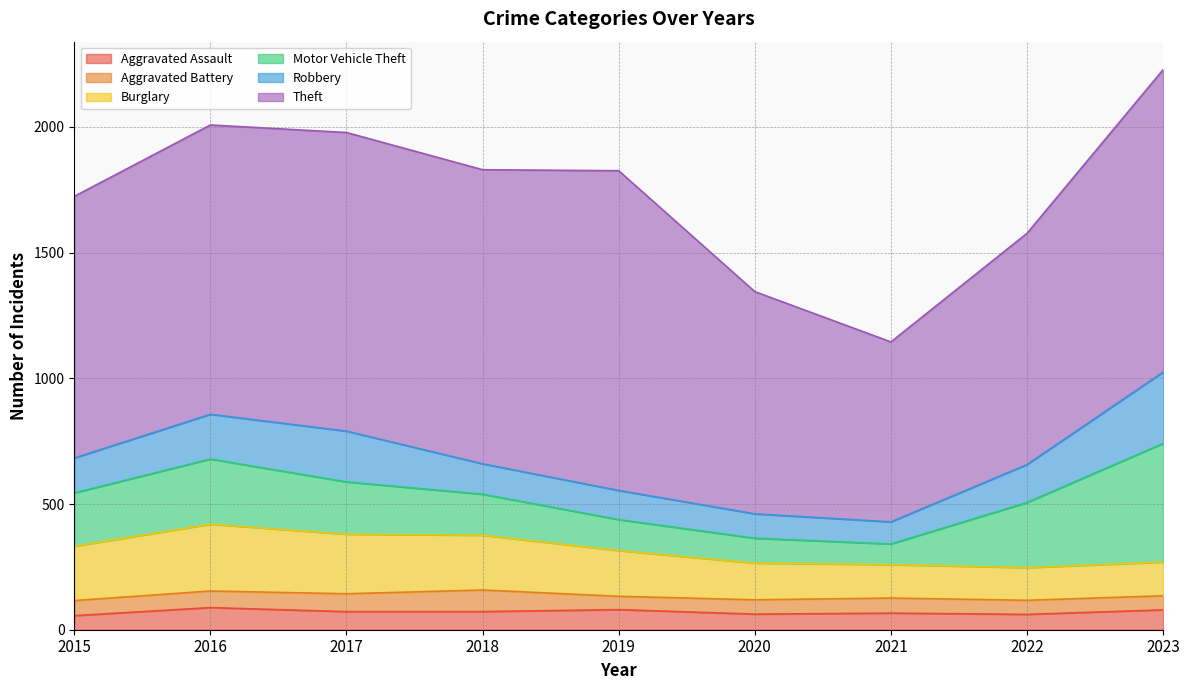

At which label does Aggravated Assault first exceed 72?

2016